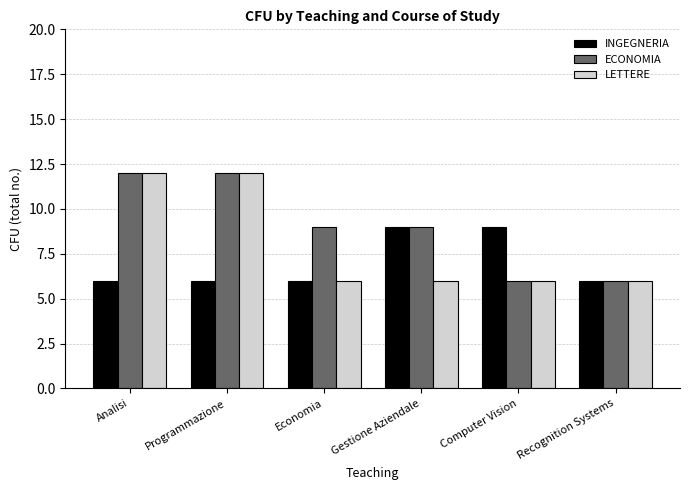

The INGEGNERIA series shows 6 at Computer Vision. True or false?

False